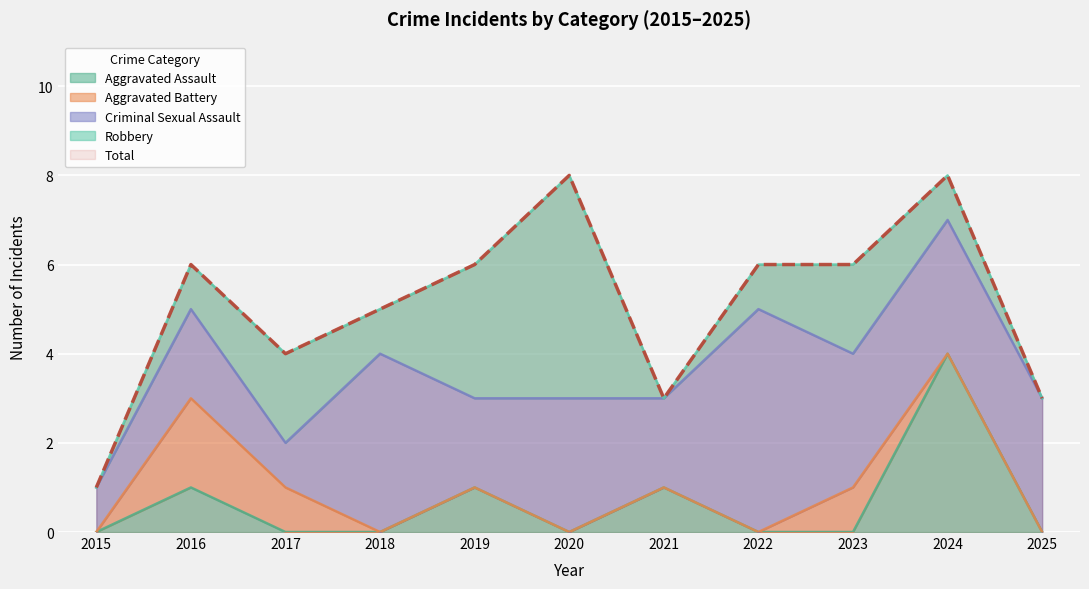

Between 2022 and 2025, which series saw the biggest shift?

Total